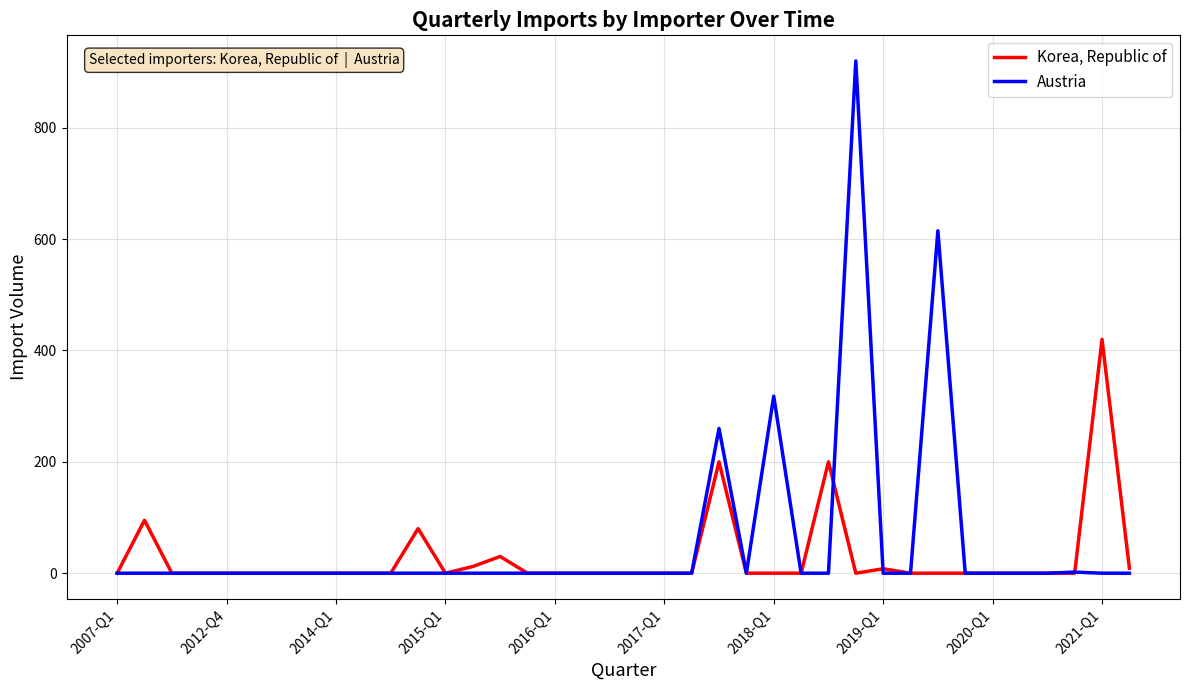

What is the greatest value displayed?

920